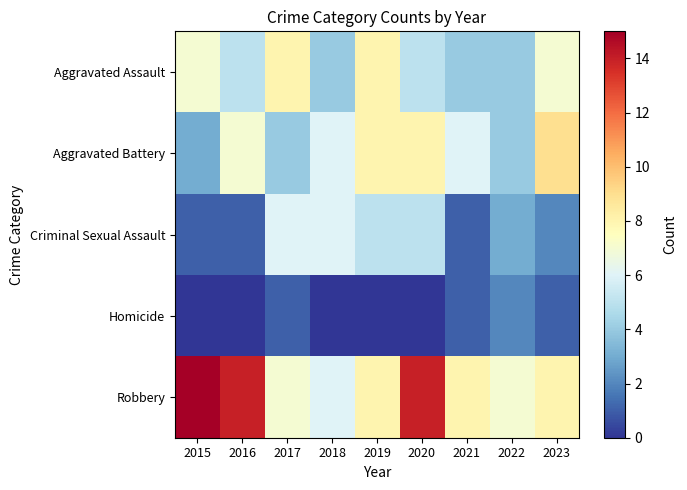

What is the difference between the highest and lowest values at 2022?

5